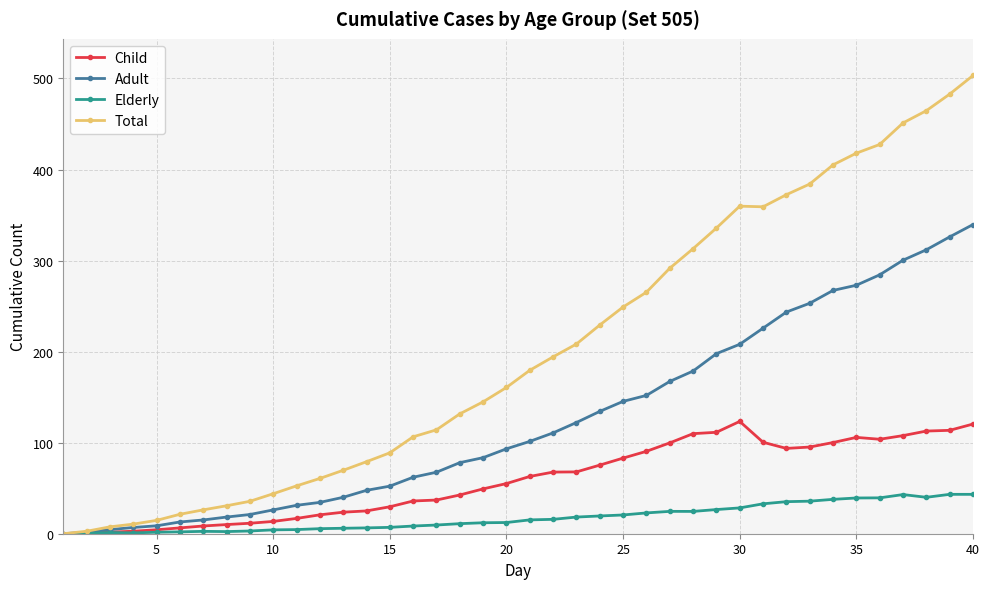

List the series in order of their peak value, highest first.

Total, Adult, Child, Elderly